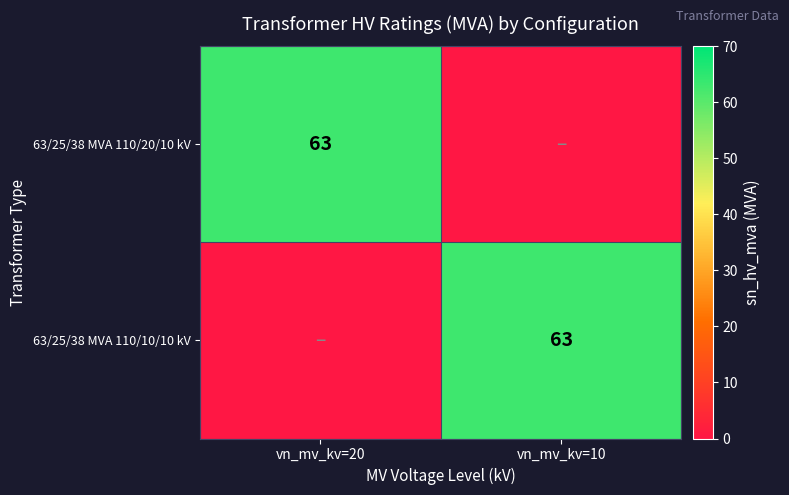

True or false: 63/25/38 MVA 110/10/10 kV has a value of 63 at vn_mv_kv=10.

True